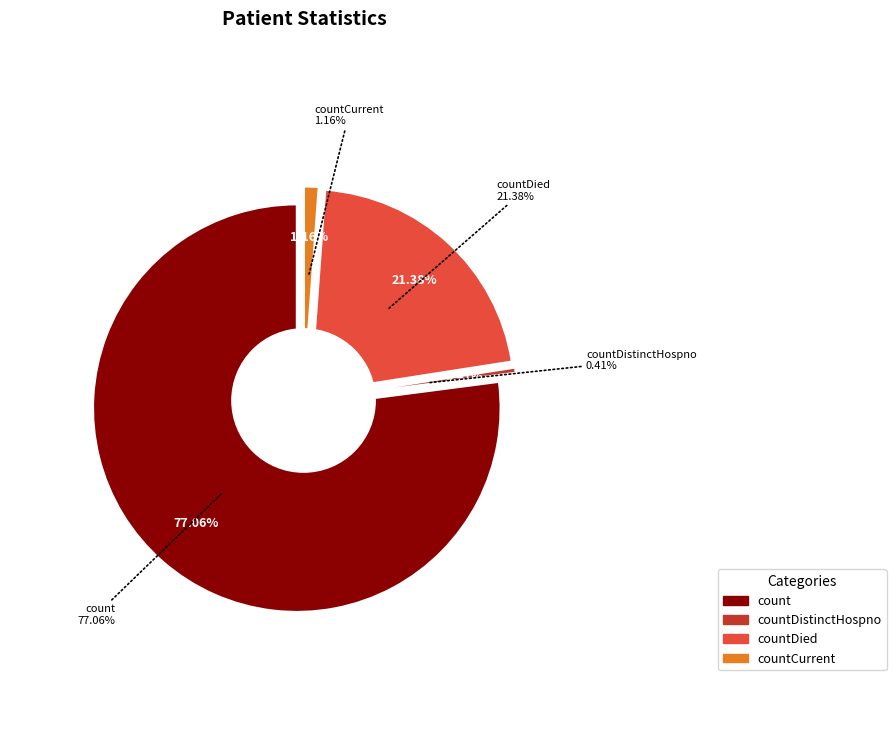

What is the change in value from countDistinctHospno to countCurrent?

+128